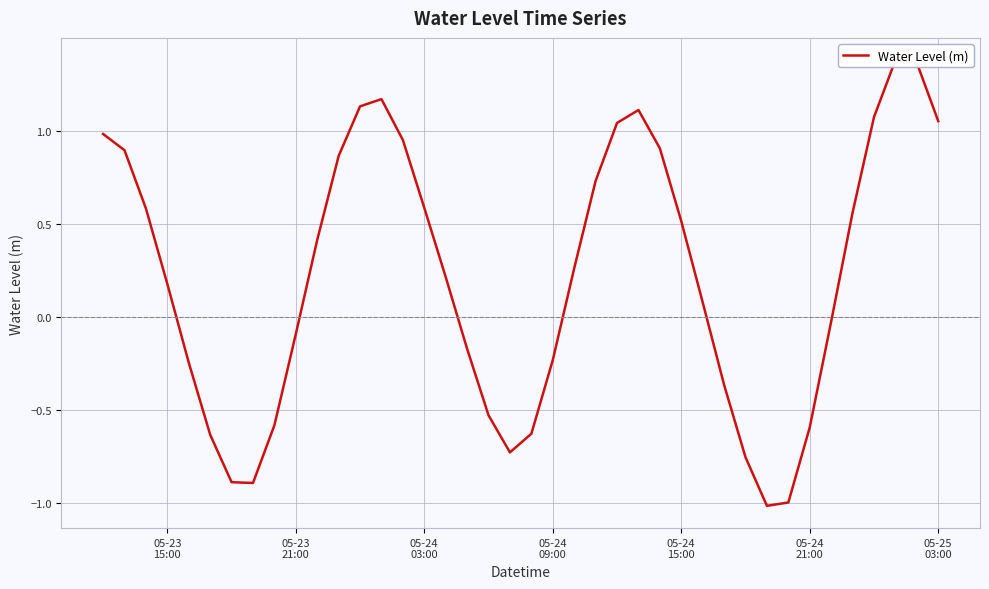

Is it true that the value at 23 is 1.0?

False